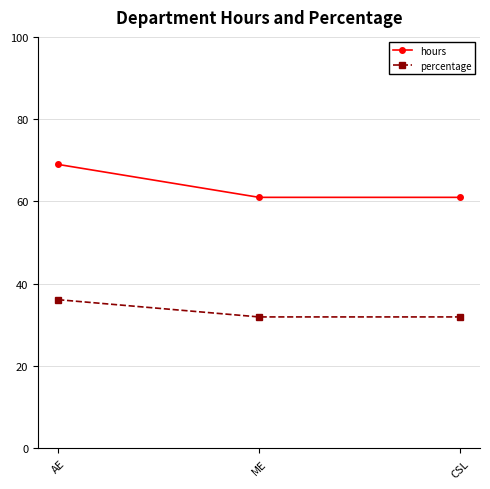

What are all the series names shown in the legend?

hours, percentage